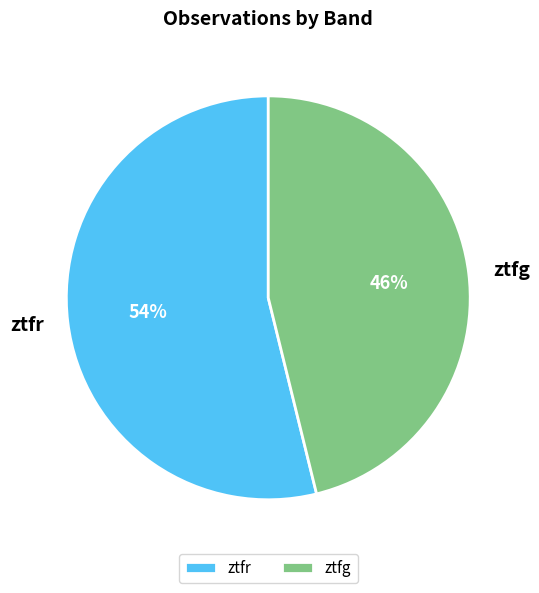

True or false: ztfr accounts for 54% of the total.

True